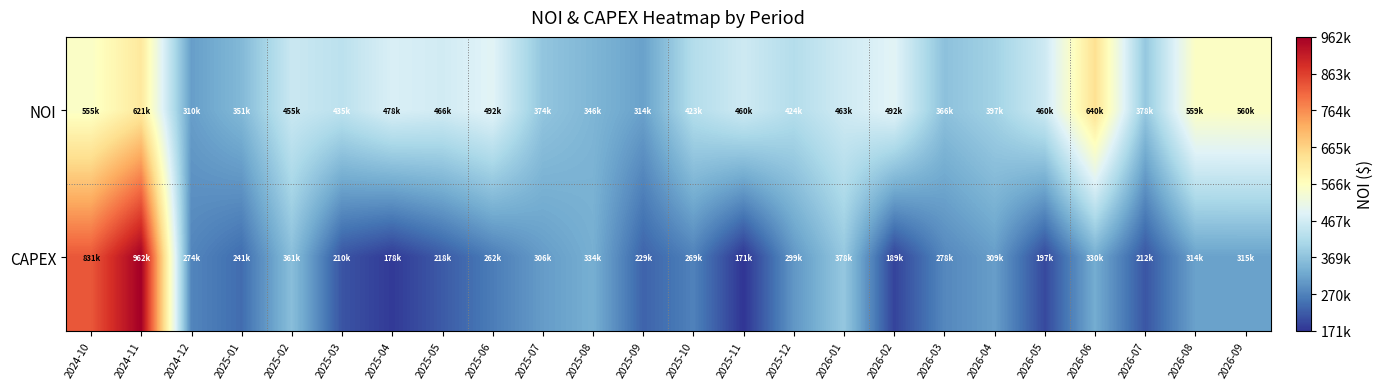

Which has a higher value, 2026-03 or 2025-12?

2025-12